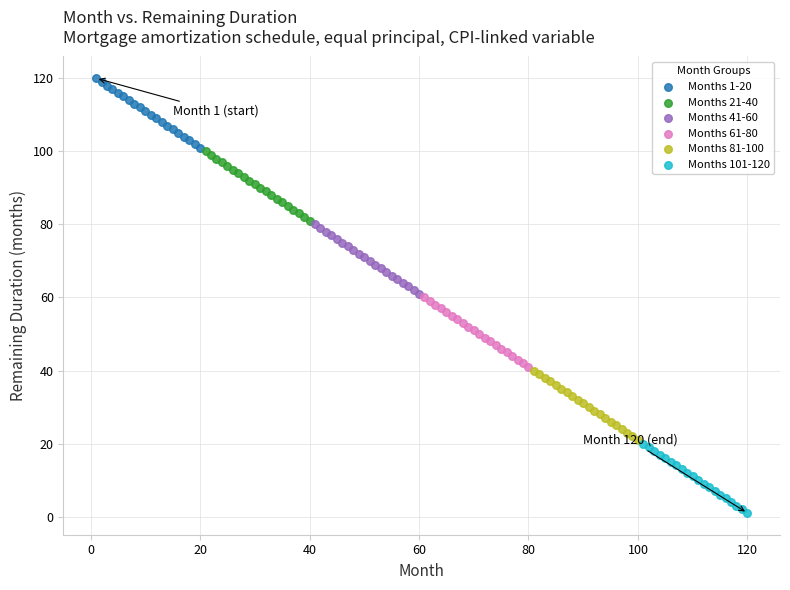

Which series reaches the maximum Y coordinate?

Months 1-20